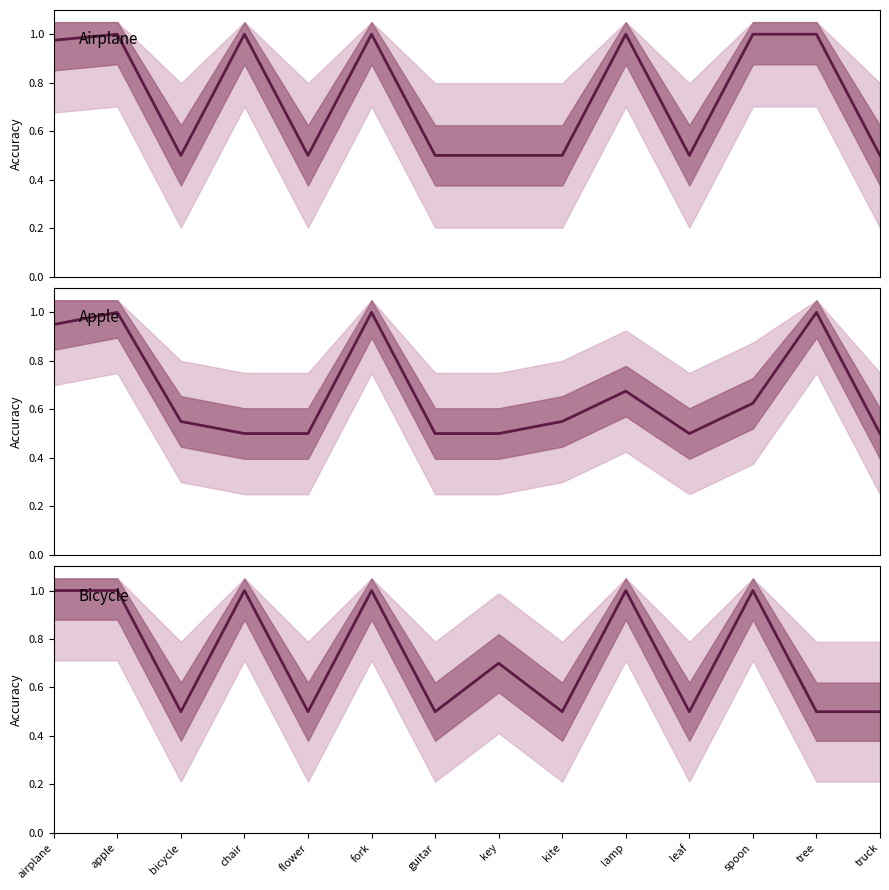

Which series has the largest total across all categories?

airplane